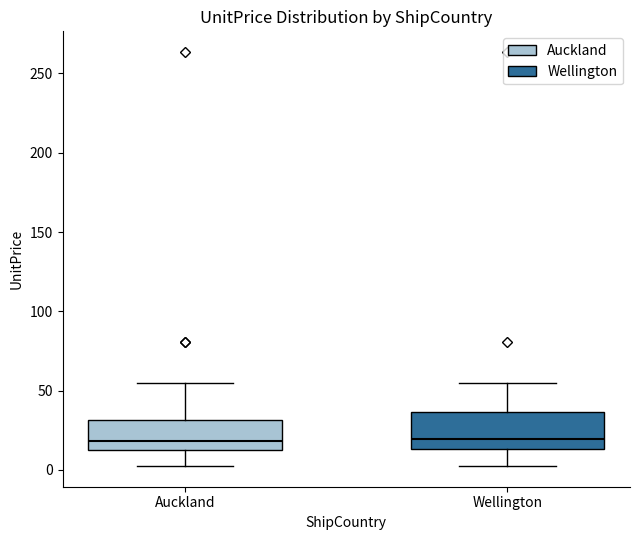

Where does the lower whisker of the box for Auckland end on the y-axis? The values are not printed on the chart, so give them approximately, as read against the axis.

5